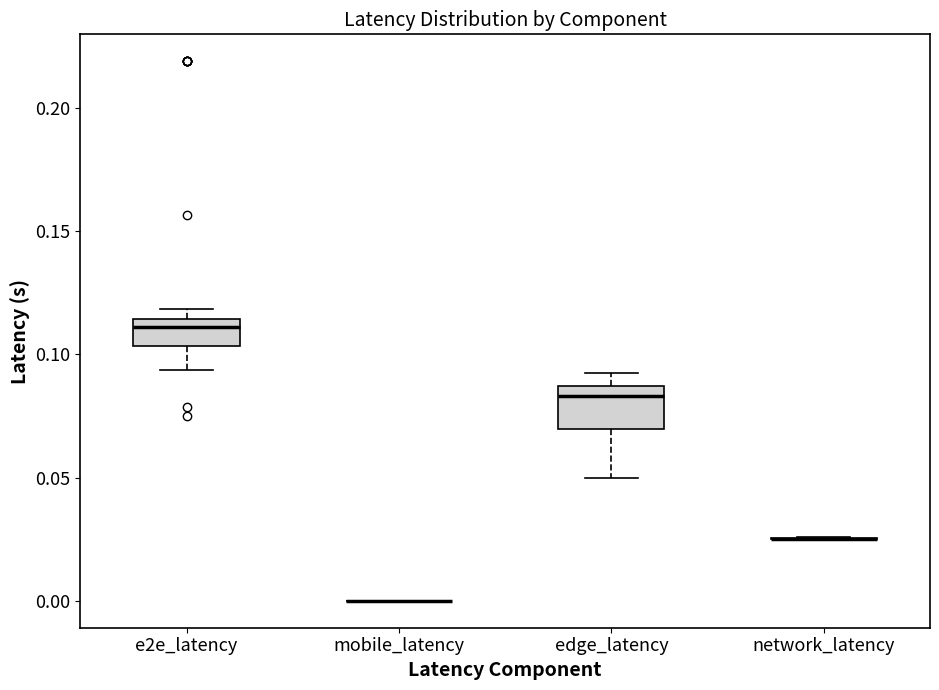

Comparing the boxes themselves (not the whiskers), which one is the tallest?

edge_latency